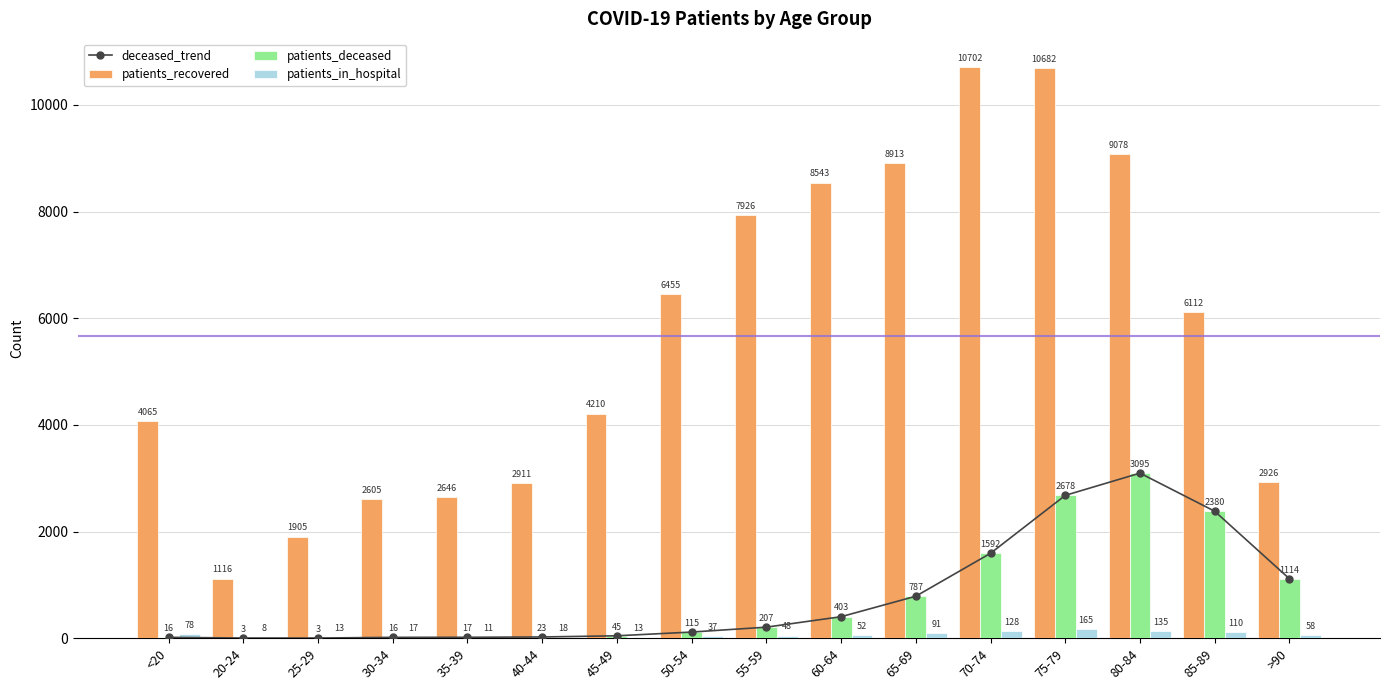

Count the number of data series in this chart.

4